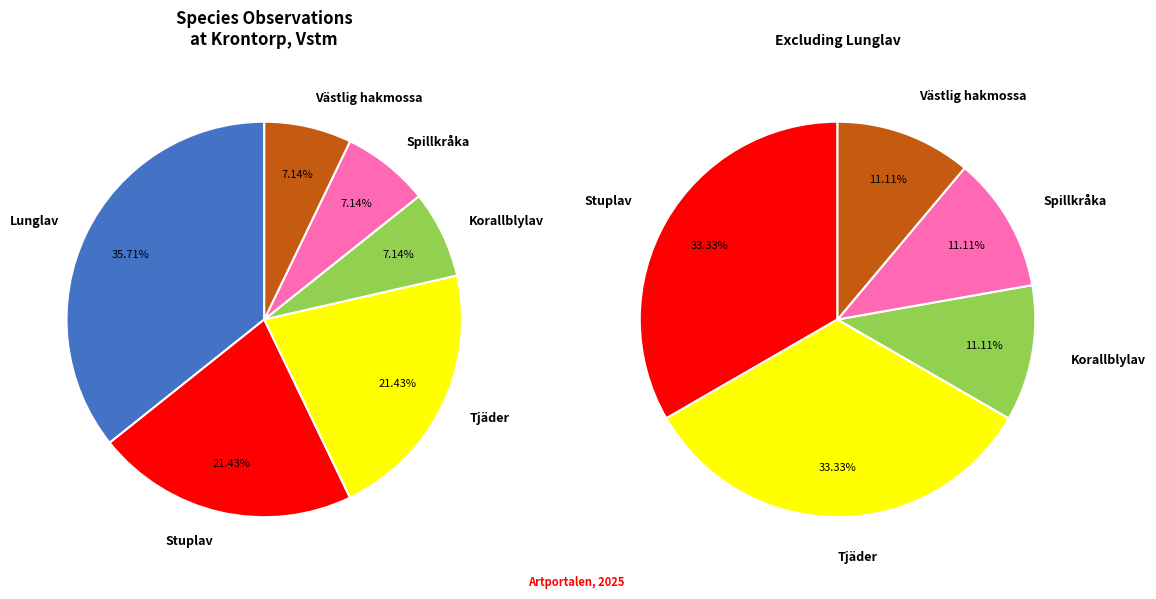

Does Korallblylav represent more than half of the total?

No